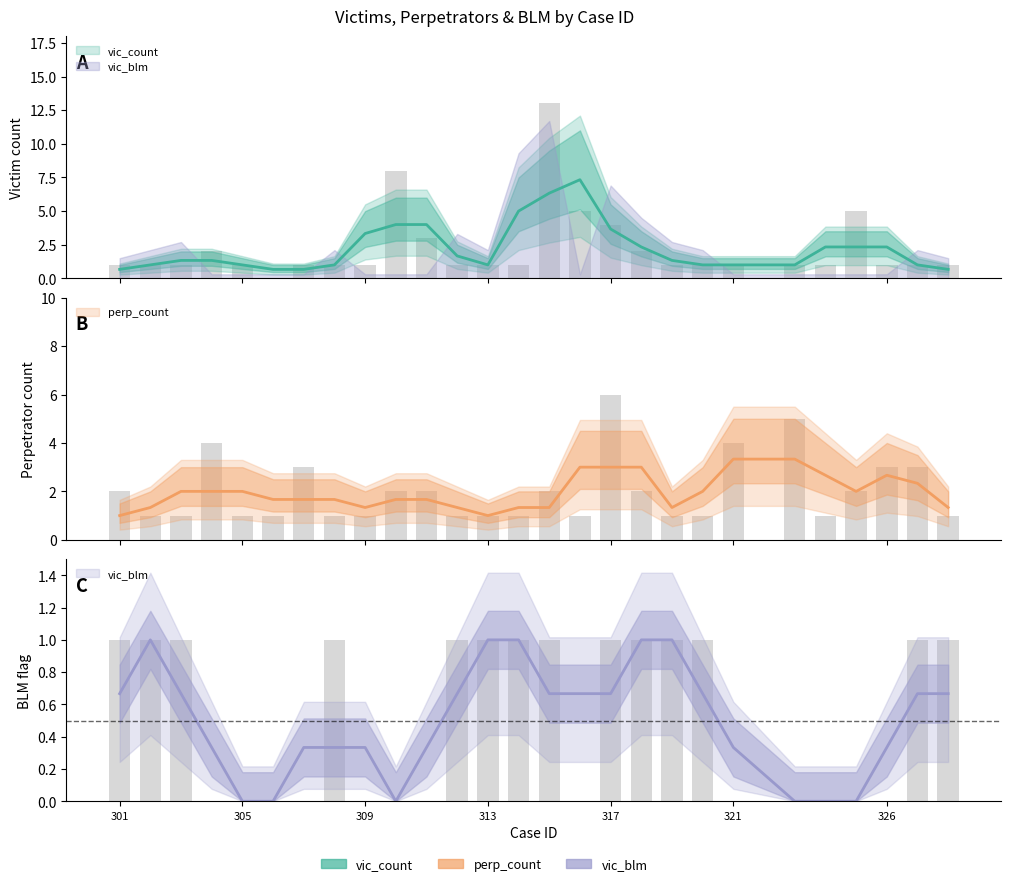

What is the difference between the maximum and minimum values in the vic_blm series?

1